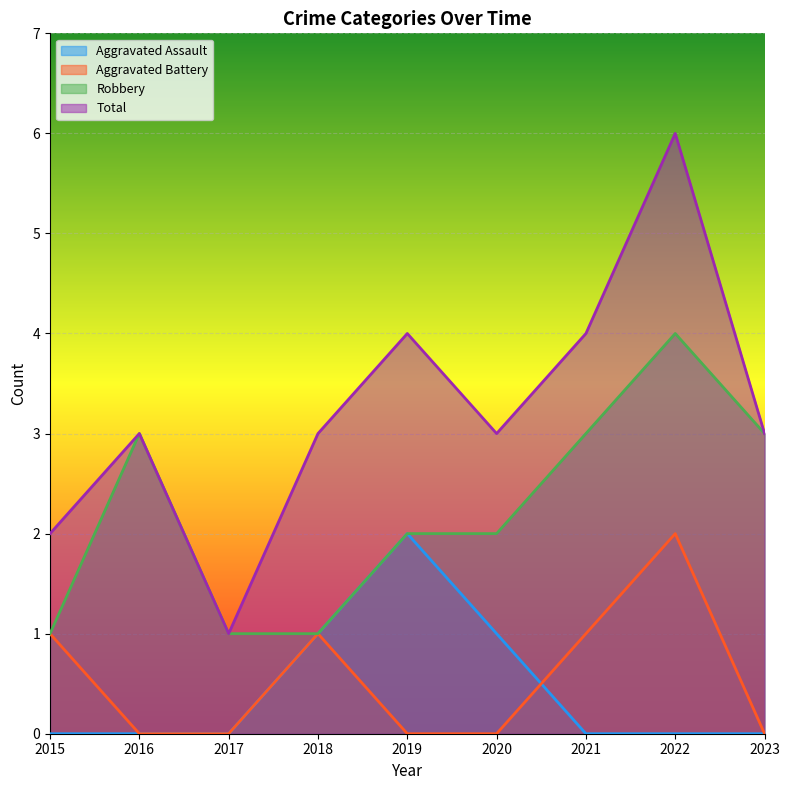

At how many categories does at least one series exceed 5?

1